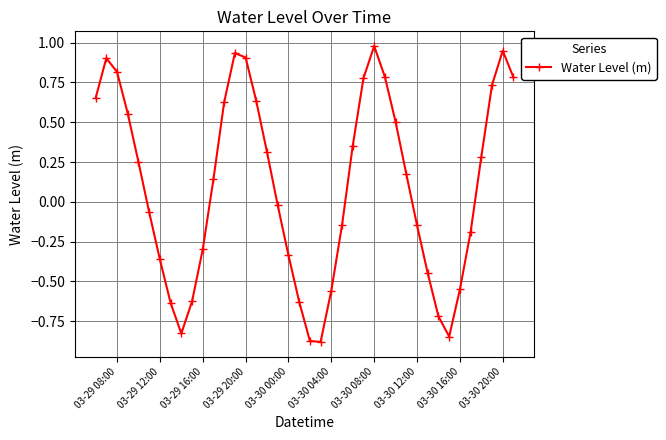

What is the difference between the maximum and second lowest values?

1.9